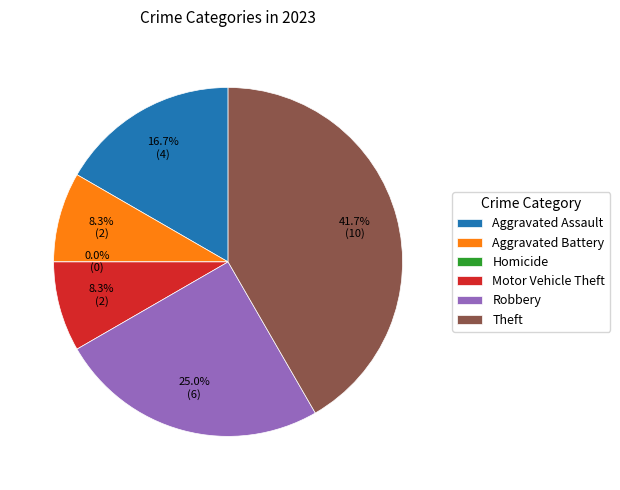

To the nearest percent, what percentage of the pie is Robbery?

25%